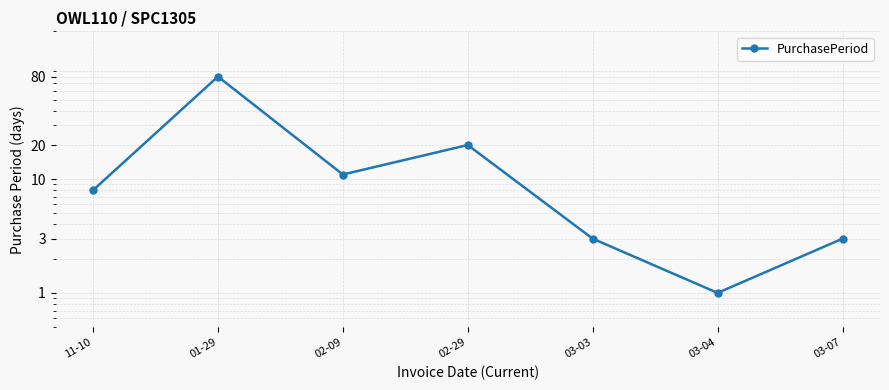

Between 03-04 and 03-07, which is larger?

03-07